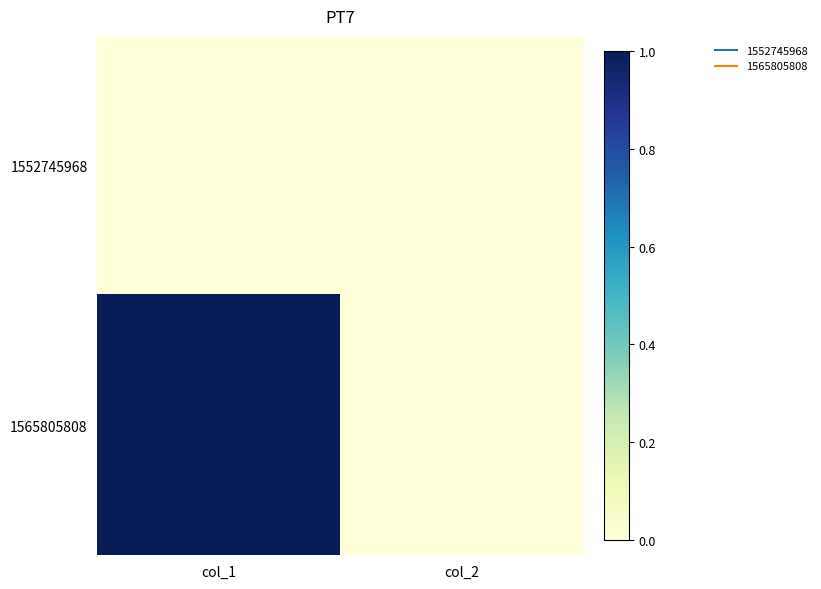

Which has a higher value, col_1 or col_2?

col_1